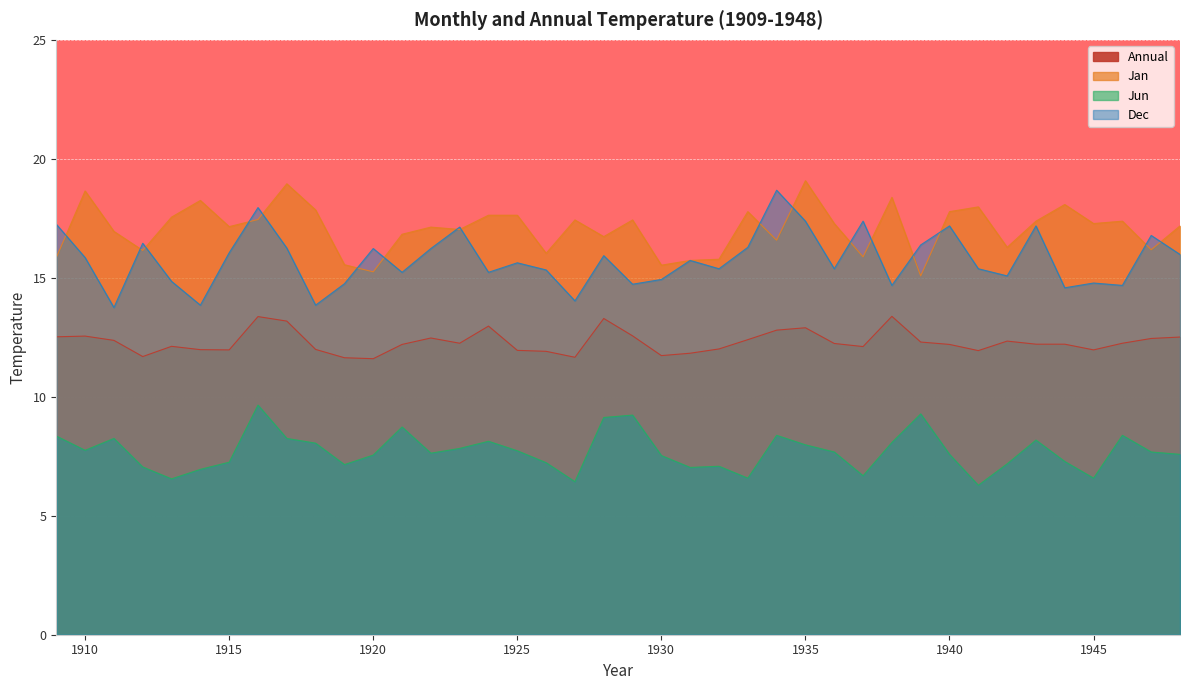

What is the value of the Annual point at the 18th from the left?

11.9